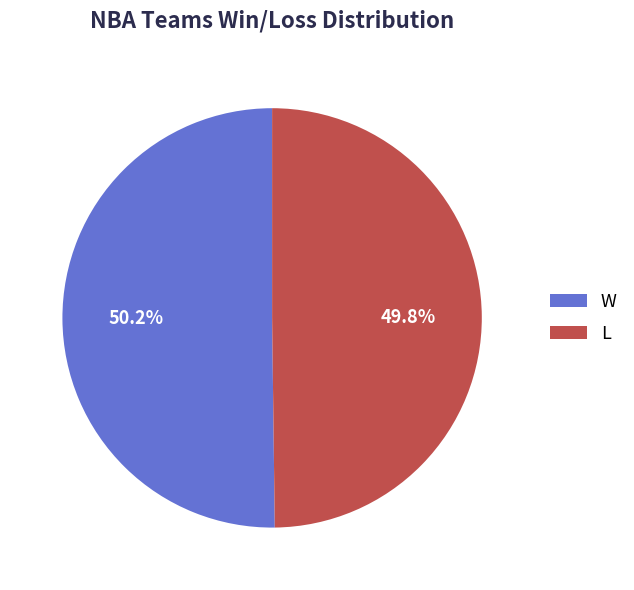

Combined, do L and W account for over 50%?

Yes